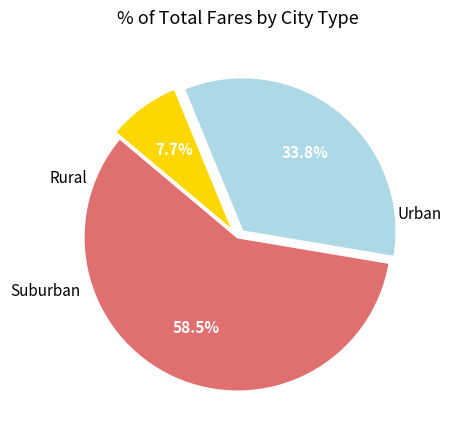

To the nearest percent, what is the average slice percentage?

33%